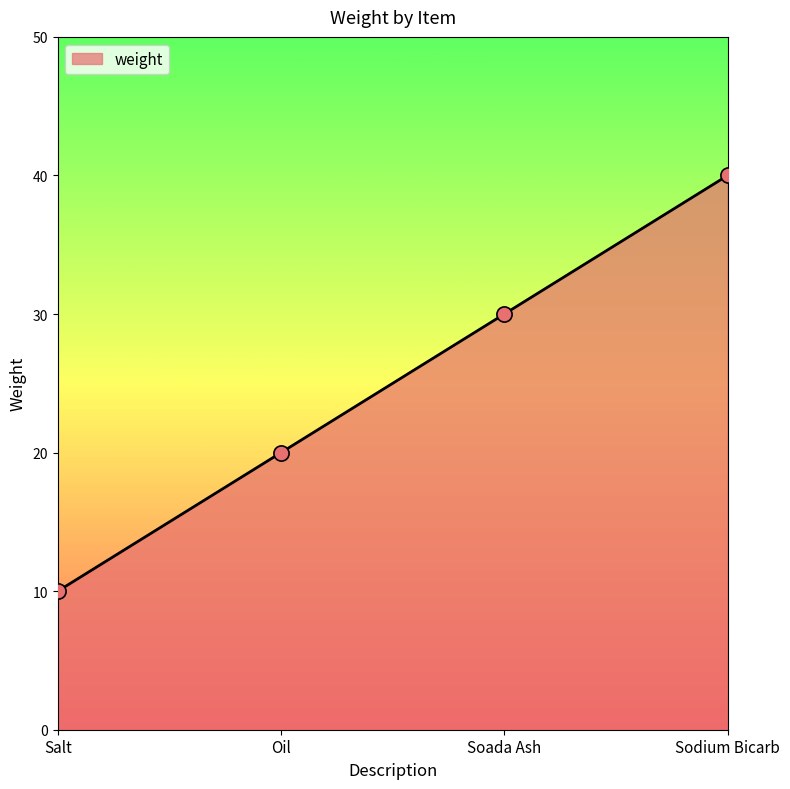

Between Sodium Bicarb and Soada Ash, which is larger?

Sodium Bicarb